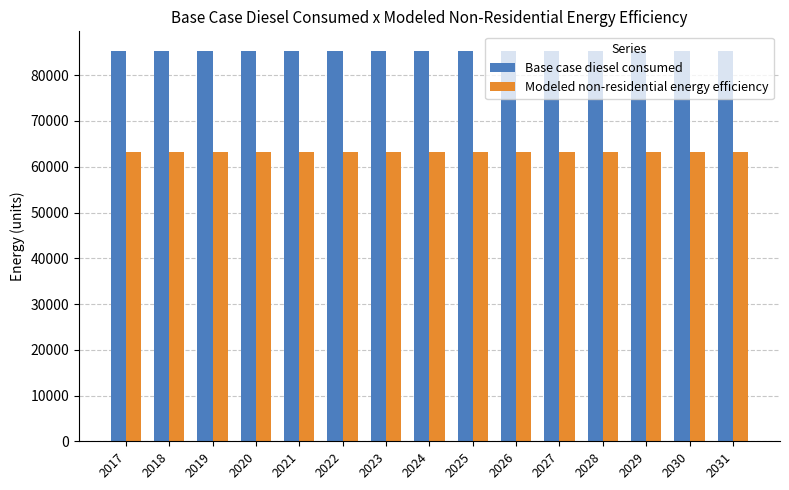

What is the difference between the highest and lowest values at 2025?

22185.7